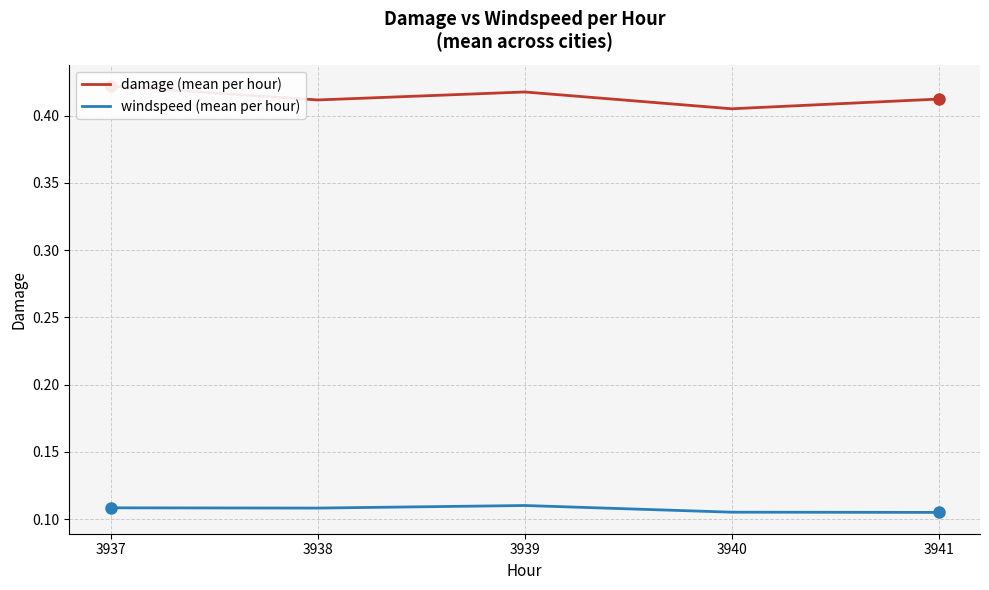

The value of damage (mean per hour) at 3937 is 0.4. True or false?

True